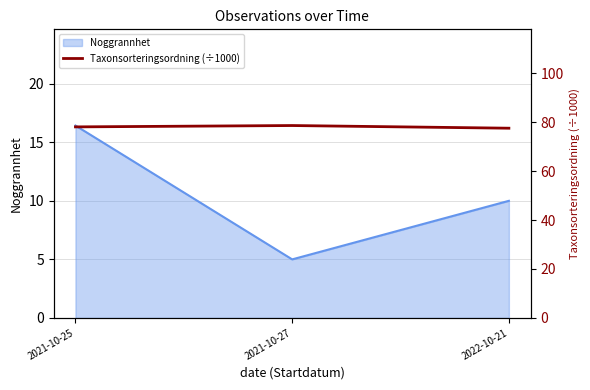

At which label does Noggrannhet reach its peak?

2021-10-25